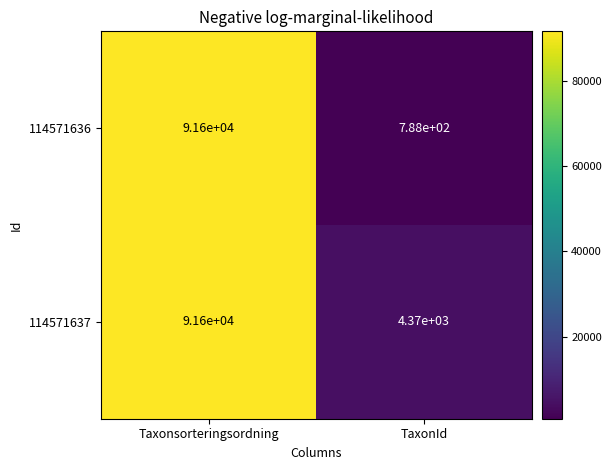

What is the approximate value of 114571637 at TaxonId?

4370